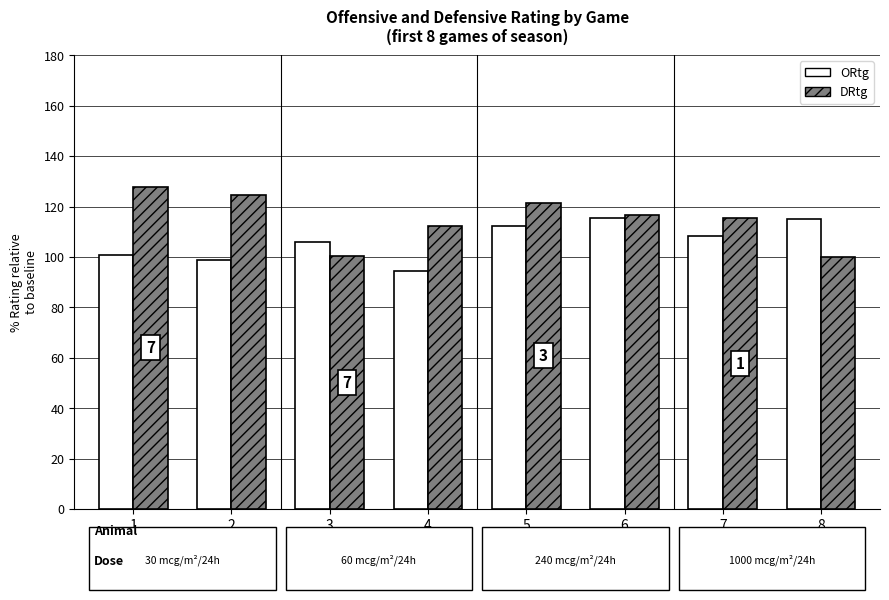

What is the greatest value displayed?

127.9